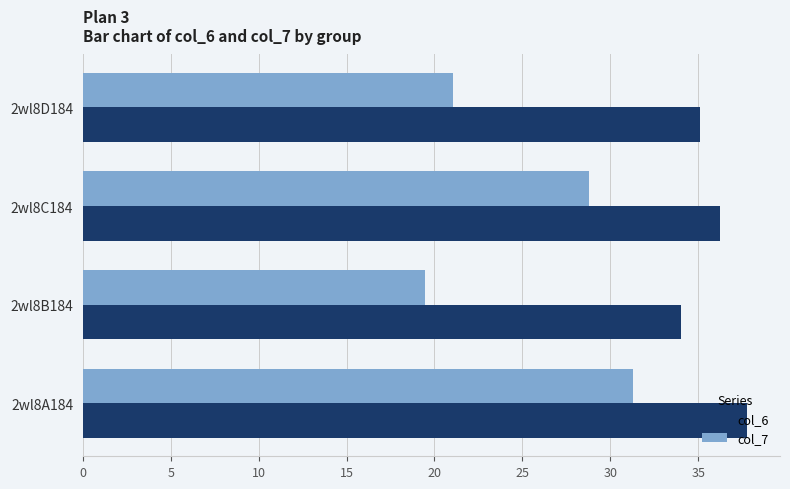

At which category is the sum across all series the highest?

2wl8A184